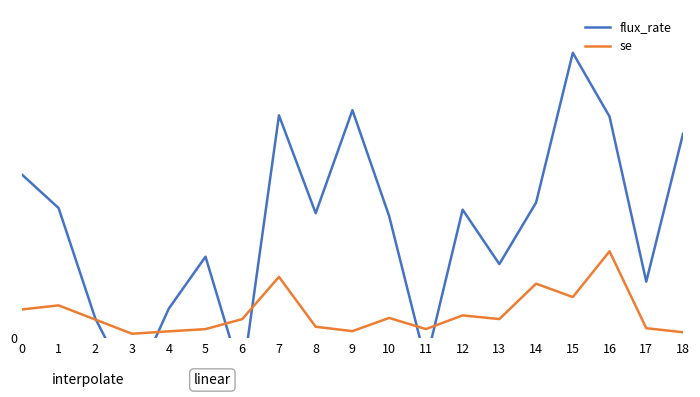

Reading left to right, what are all the values shown in this chart?

flux_rate: 0=6.7	1=5.3	2=0.8	3=-2.1	4=1.2	5=3.3	6=-1.7	7=9.1	8=5.1	9=9.3	10=5.0	11=-1.0	12=5.3	13=3.0	14=5.6	15=11.7	16=9.1	17=2.3	18=8.4
se: 0=1.2	1=1.3	2=0.8	3=0.2	4=0.3	5=0.4	6=0.8	7=2.5	8=0.5	9=0.3	10=0.8	11=0.4	12=0.9	13=0.8	14=2.2	15=1.7	16=3.6	17=0.4	18=0.2